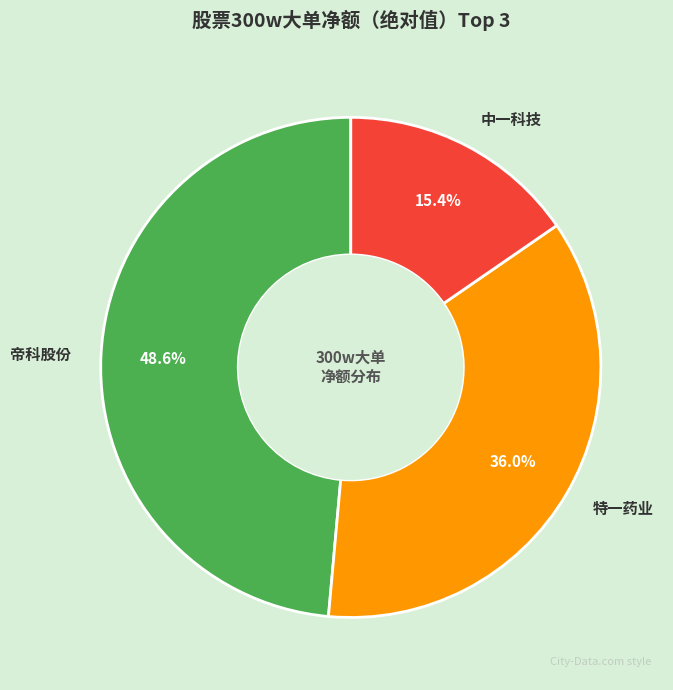

What is the total percentage of 特一药业 and 中一科技?

51.4%